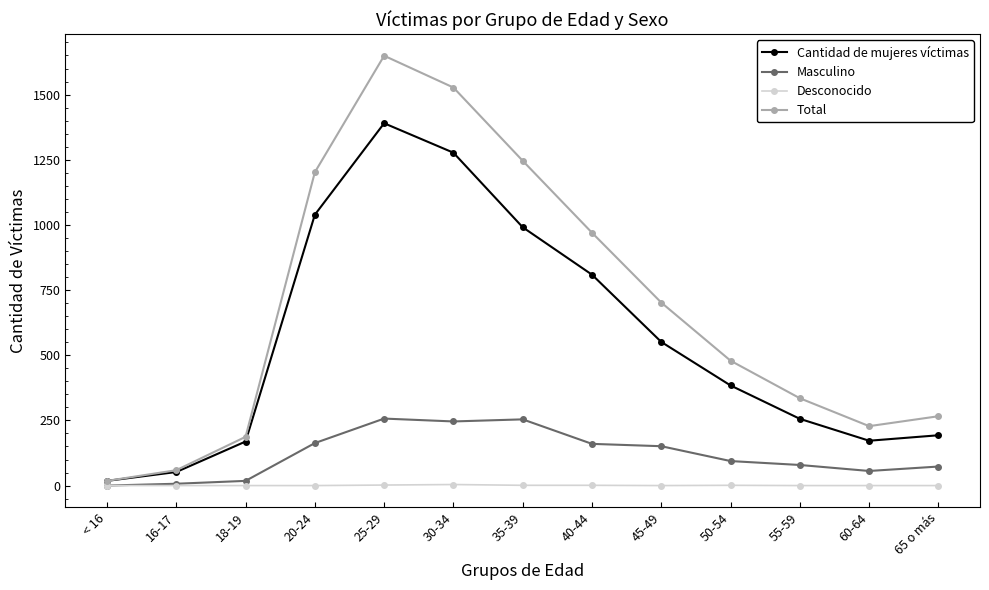

In Cantidad de mujeres víctimas, how many points are lower than both neighbors (excluding endpoints)?

1